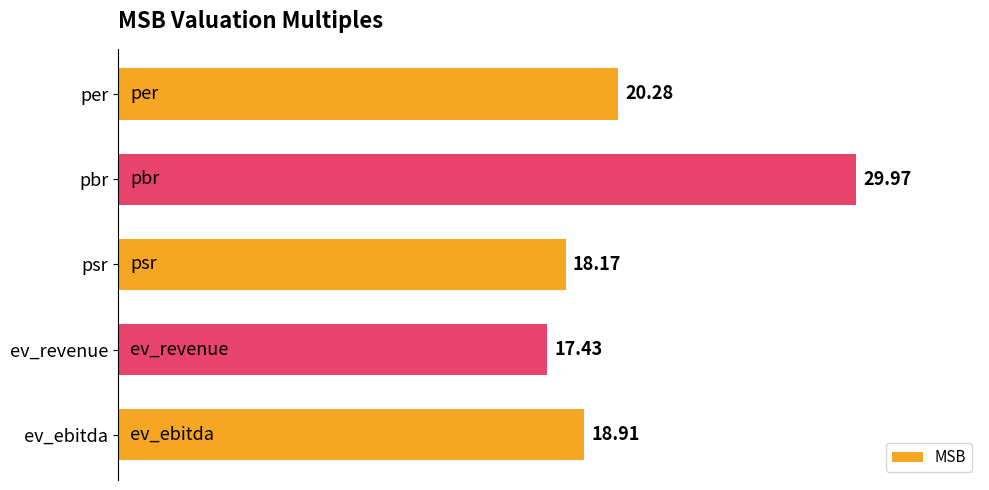

Which category has the highest value across all series?

pbr